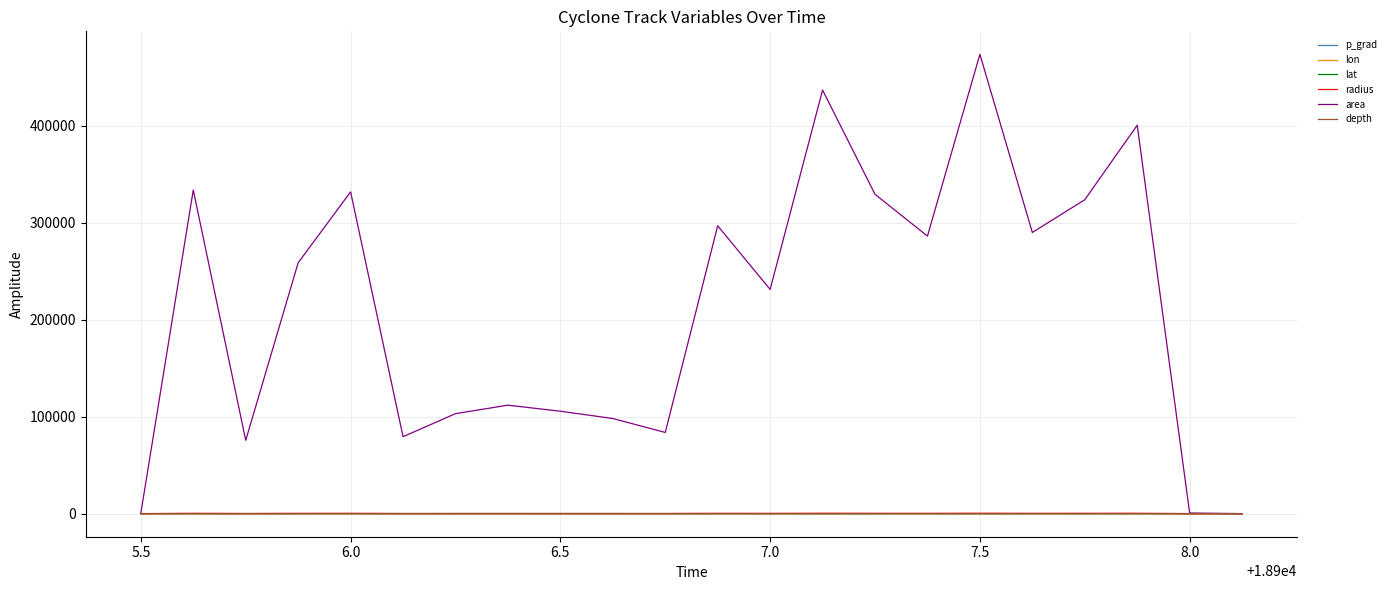

Does the chart have visible grid lines?

Yes